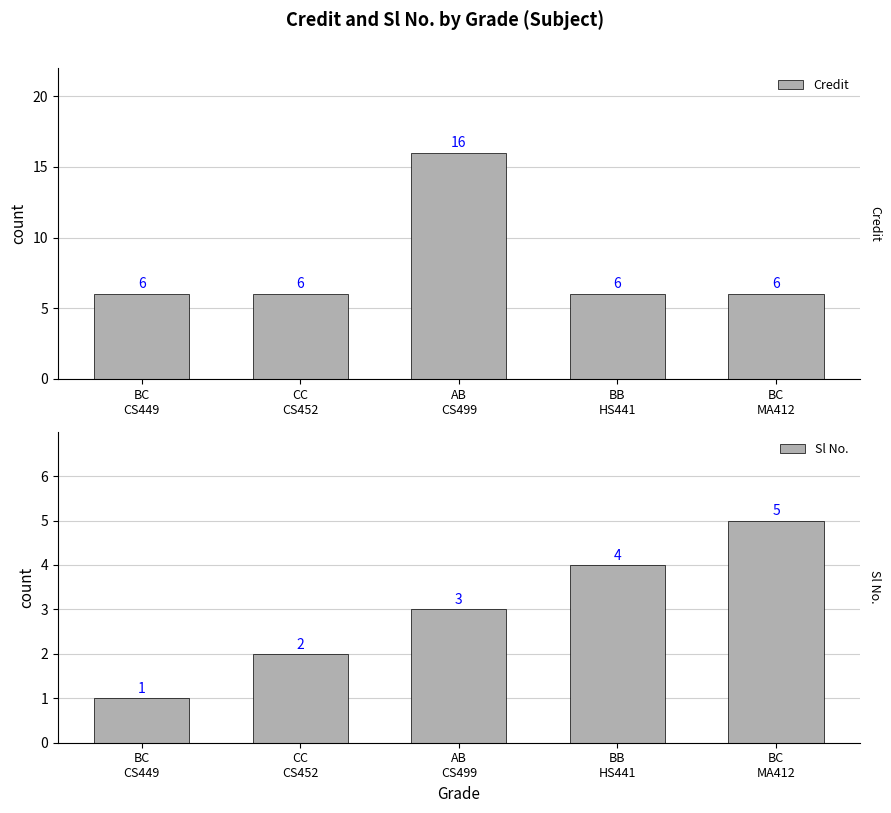

How many categories are shown in the chart?

5